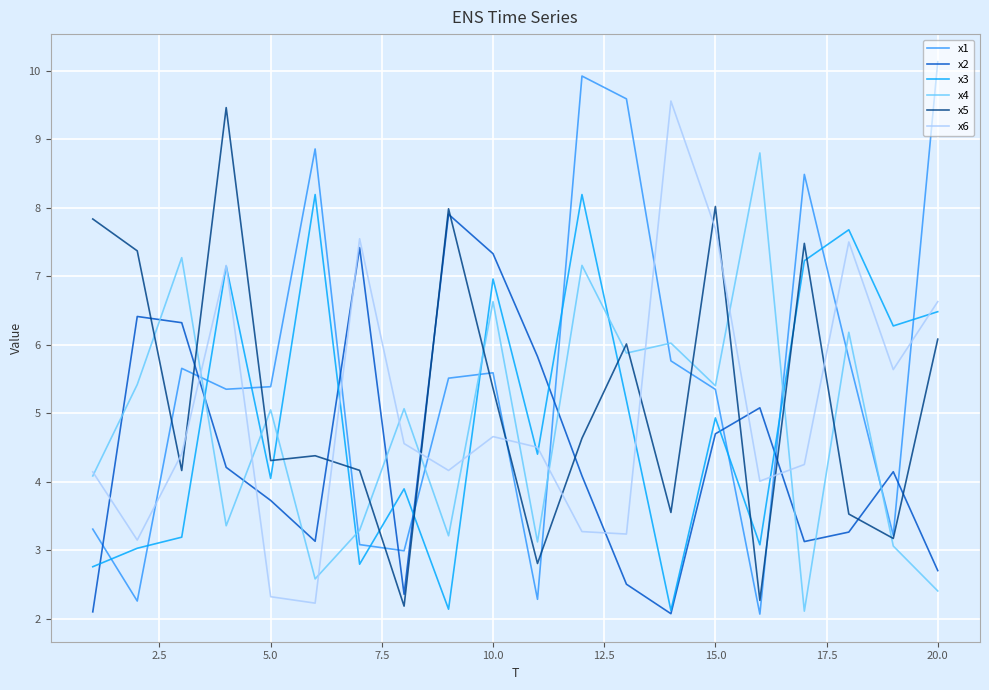

Which series has the largest range (max minus min)?

x1